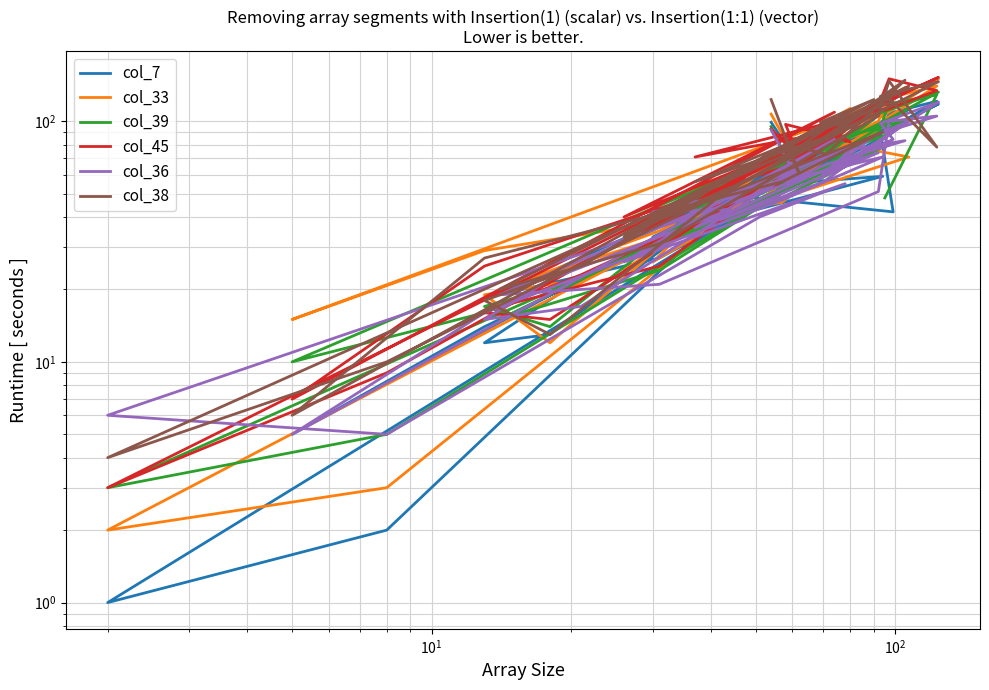

True or false: col_45 and col_36 cross at least once.

True